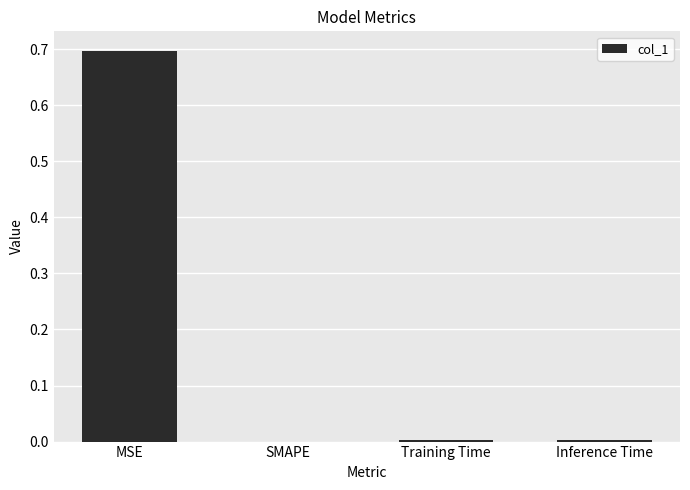

Are the bars horizontal?

No